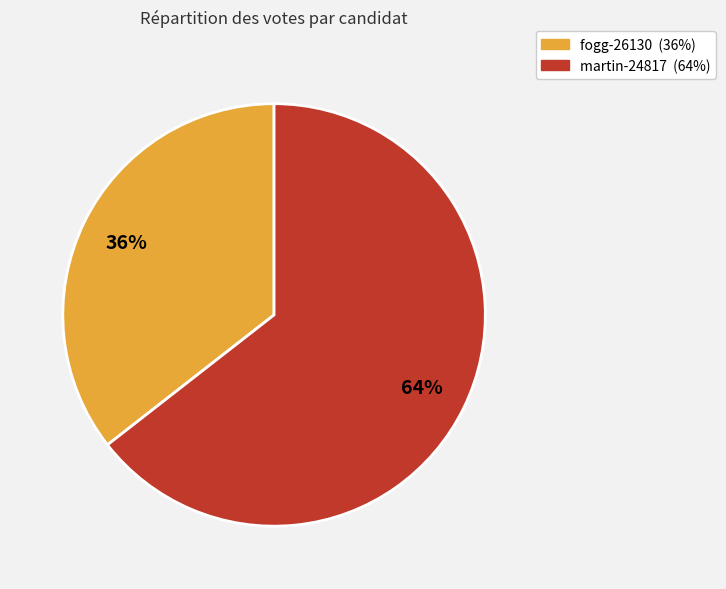

To the nearest percent, what is the average slice percentage?

50%